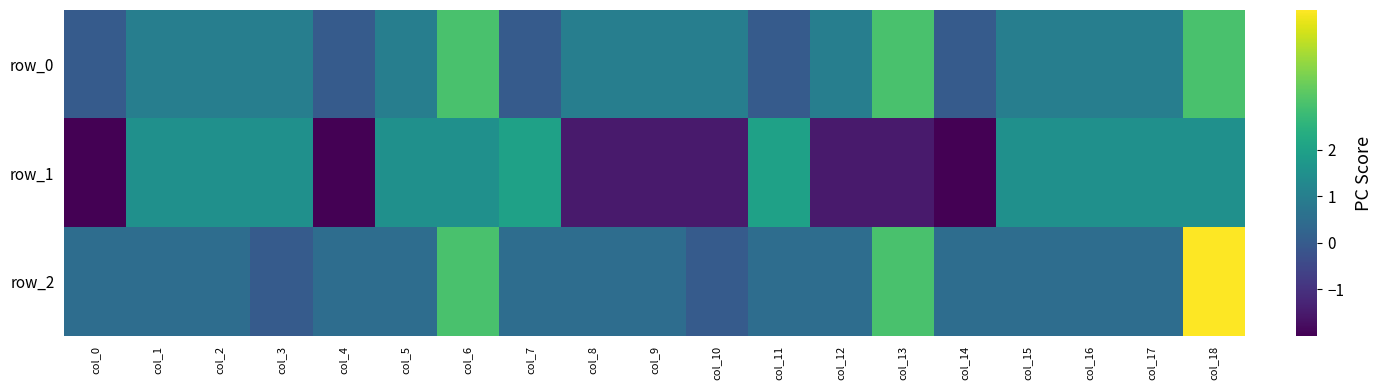

Which has a higher value, col_14 or col_6?

col_6